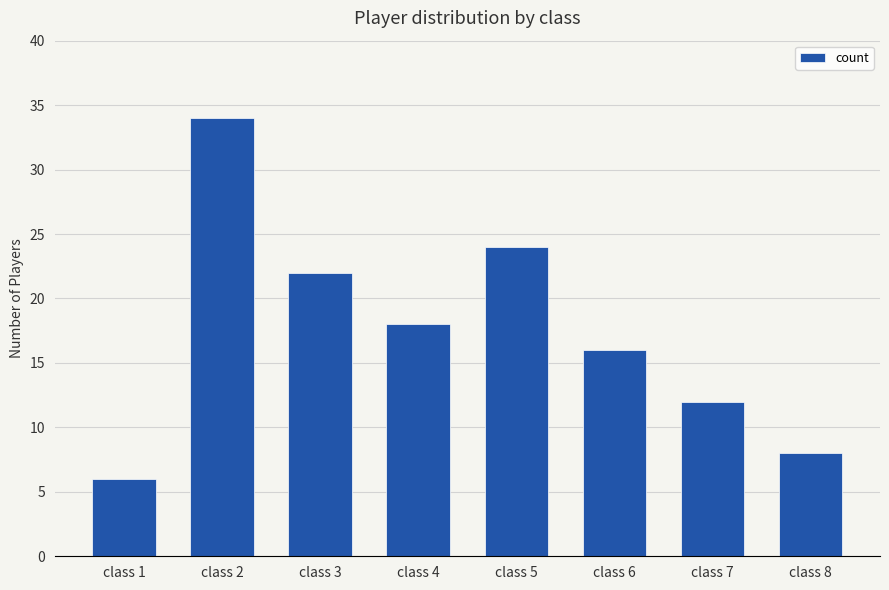

Which category has the highest value across all series?

class 2